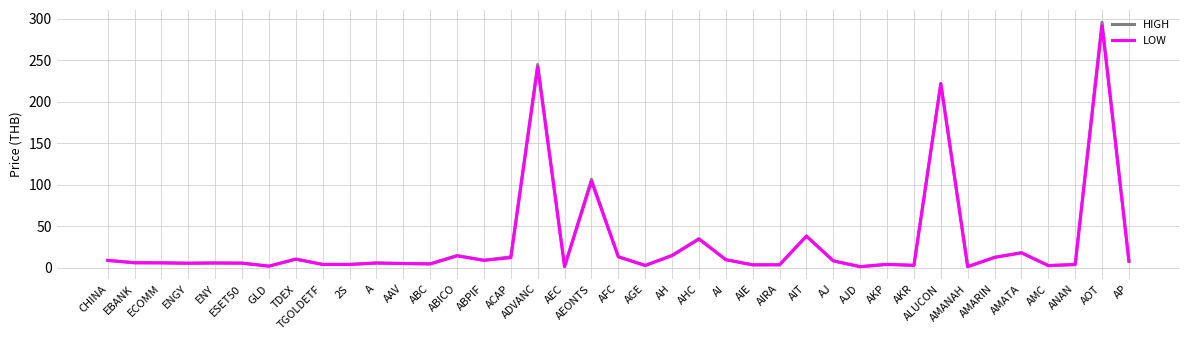

Count the number of data series in this chart.

2